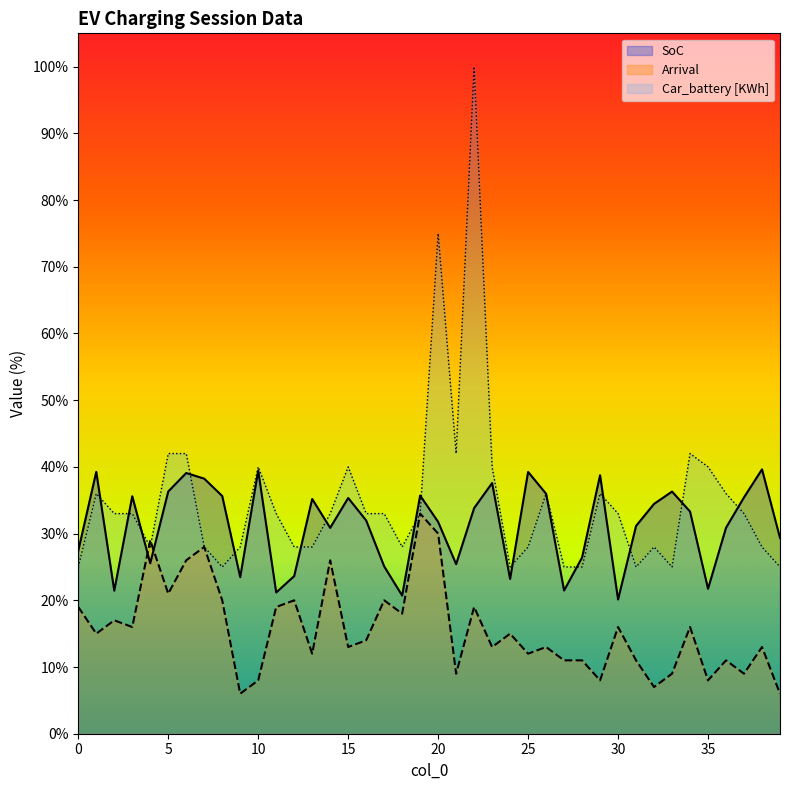

List the series in order of their overall mean, highest first.

Car_battery [KWh], SoC, Arrival